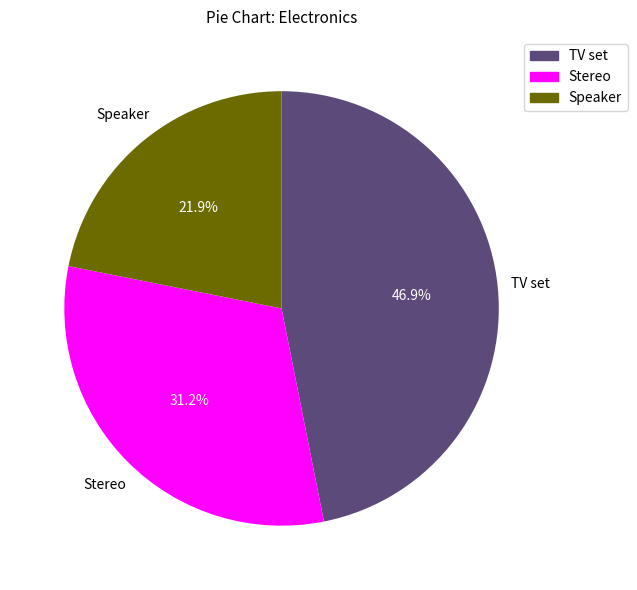

To the nearest percent, what is the difference between the largest and smallest slice percentages?

25%